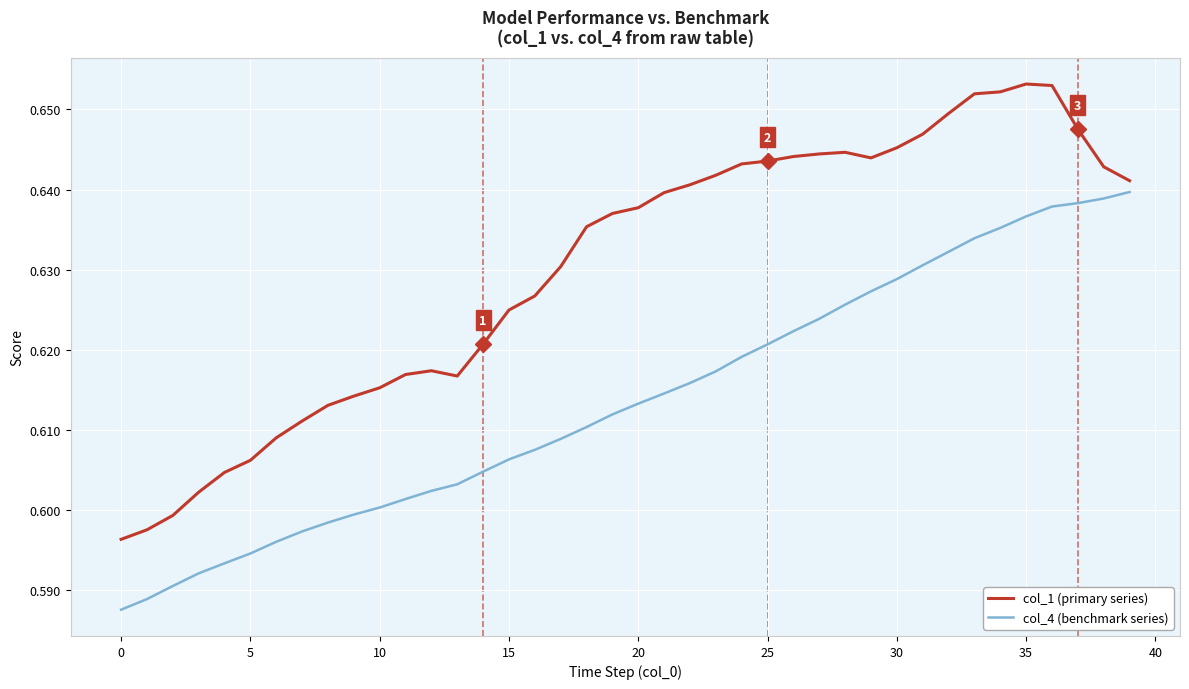

Which series has the largest total across all categories?

col_1 (primary series)